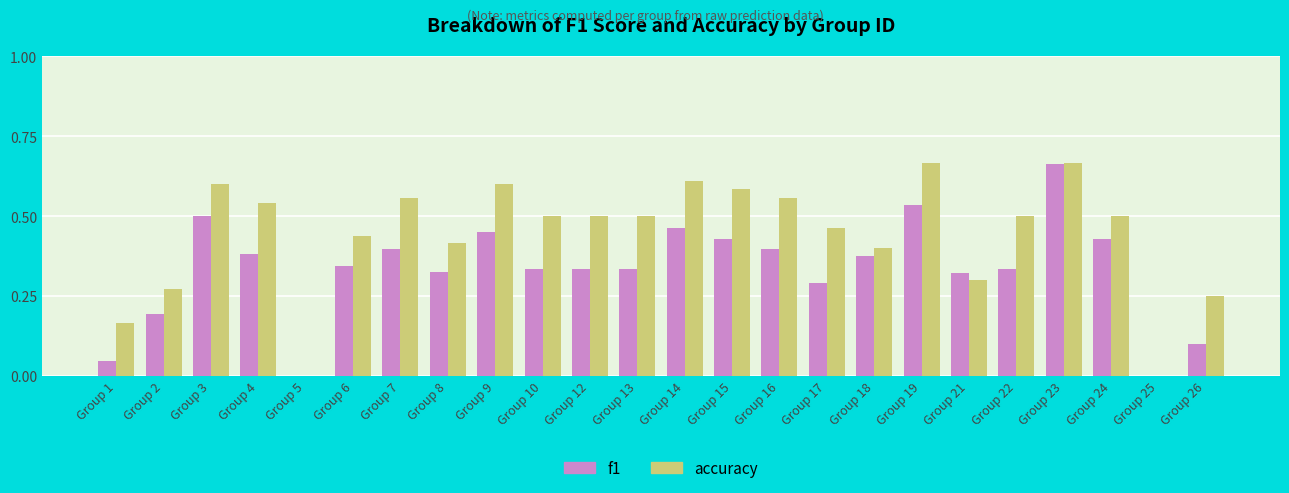

The value of f1 at Group 22 is 0.2. True or false?

False